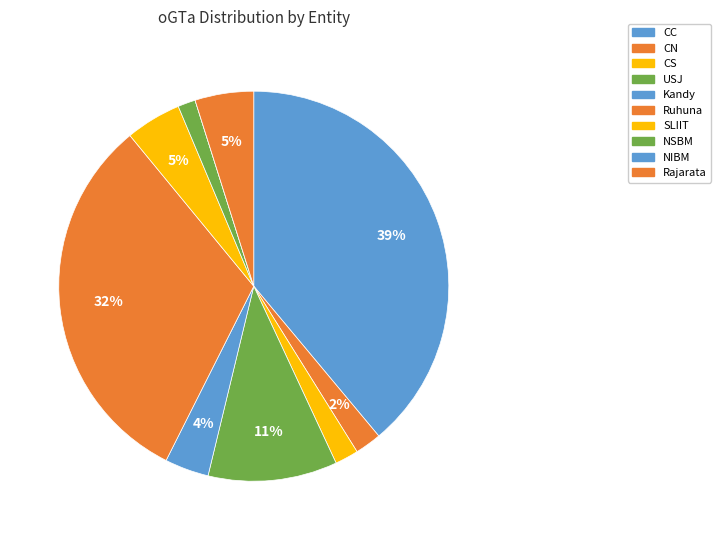

What is the largest slice in the pie chart?

CC